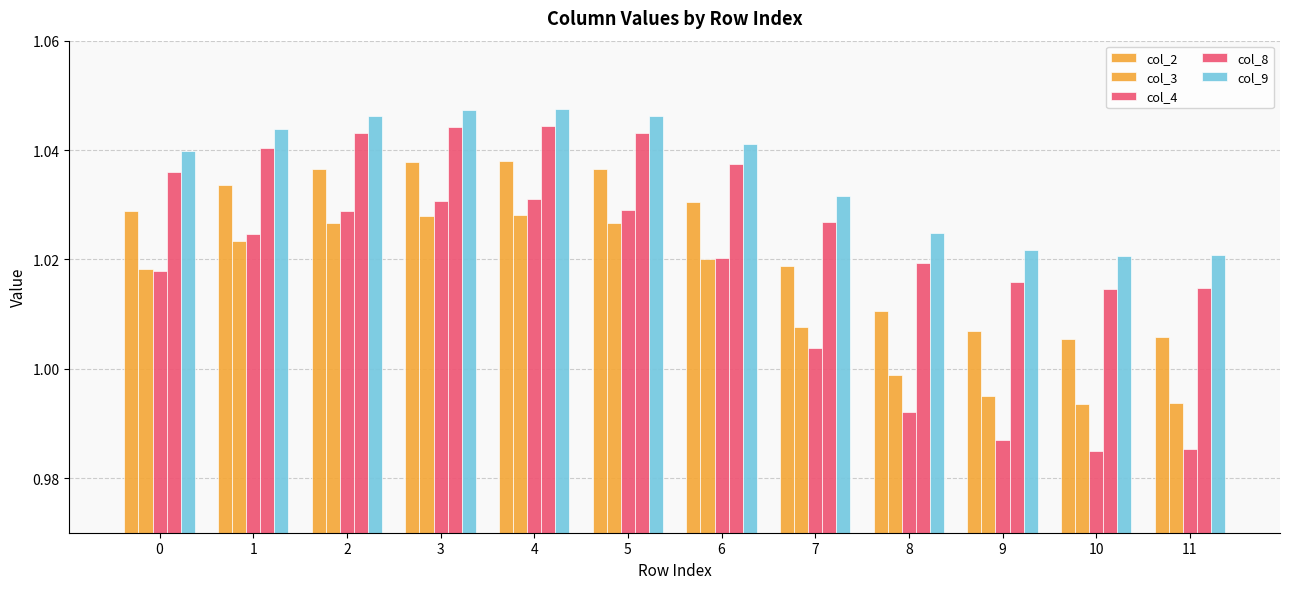

Which series has the largest total across all categories?

col_9